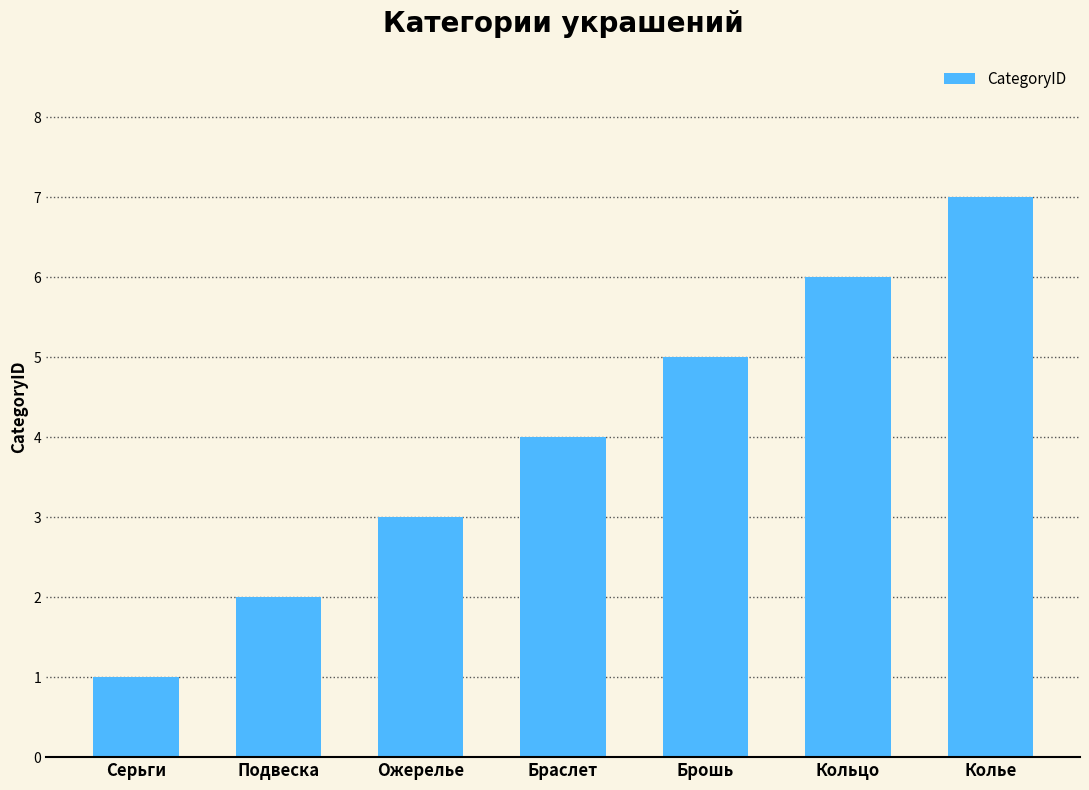

True or false: the data shows 3 at Ожерелье.

True